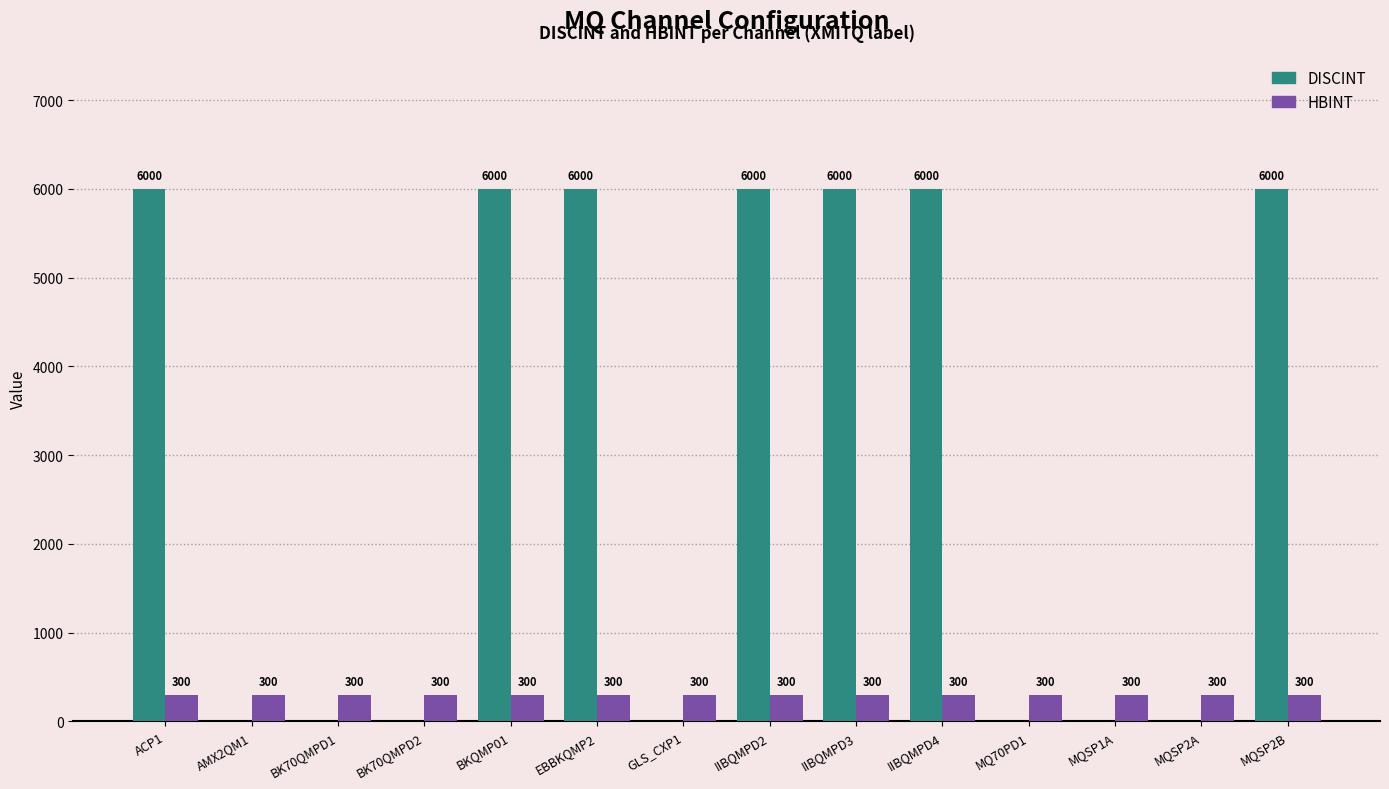

Is it true that DISCINT equals 2466 at MQSP2A?

False